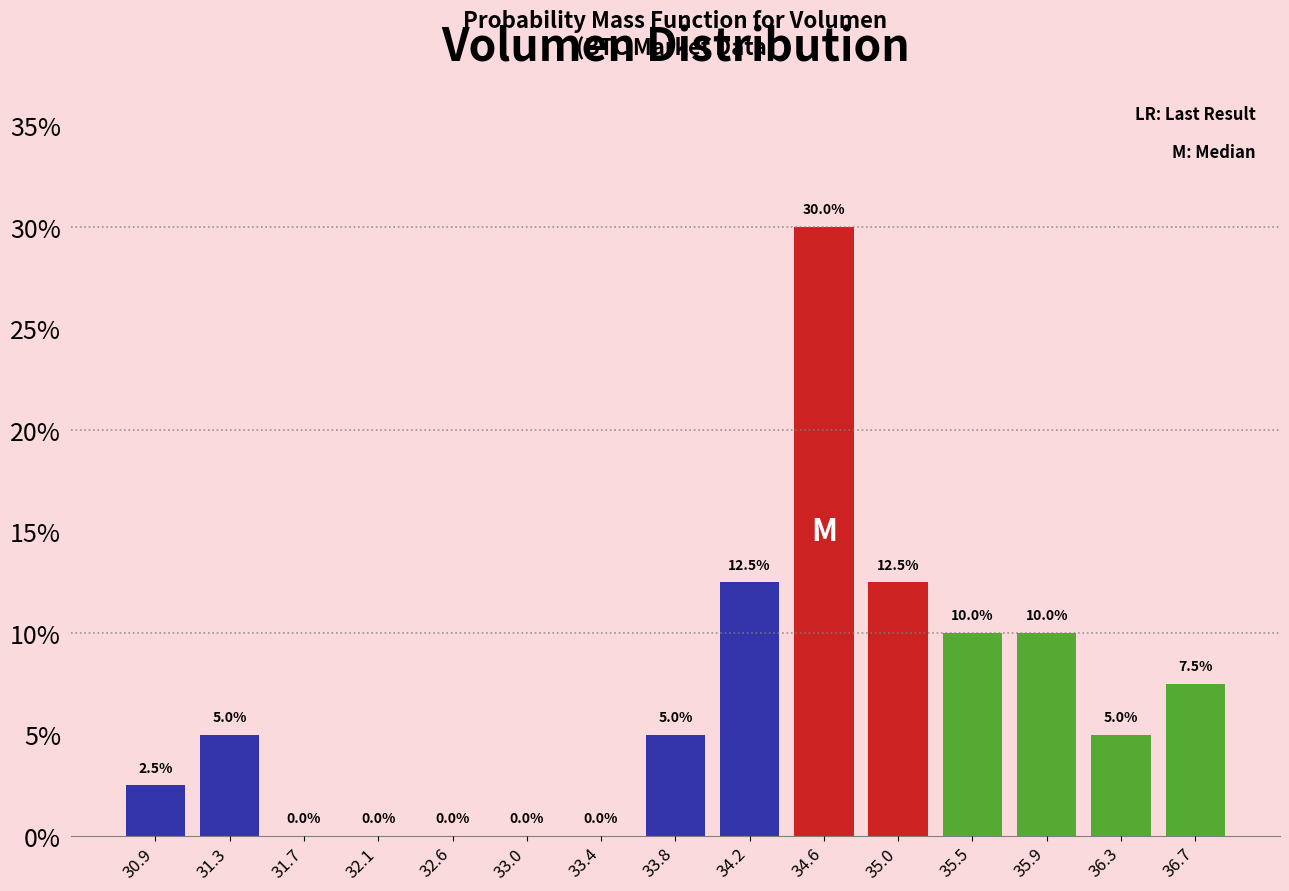

Over which range of the x-axis is the bar tallest?

34.40 to 34.85